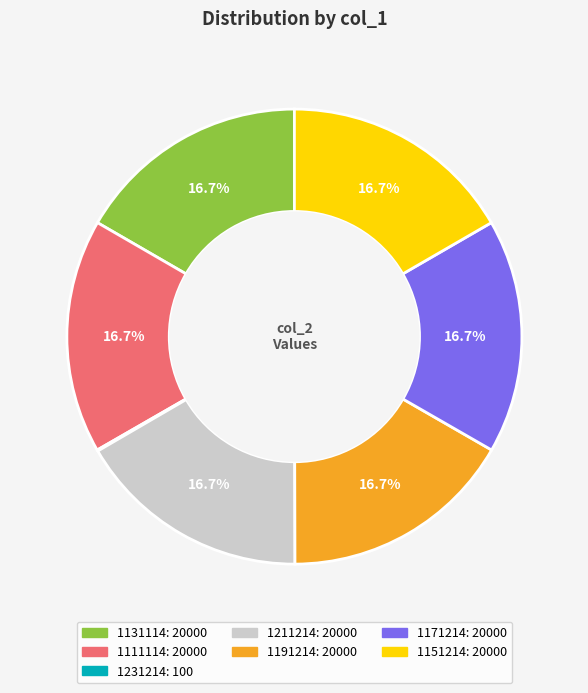

What percentage is the 1111114 slice, to the nearest percent?

17%